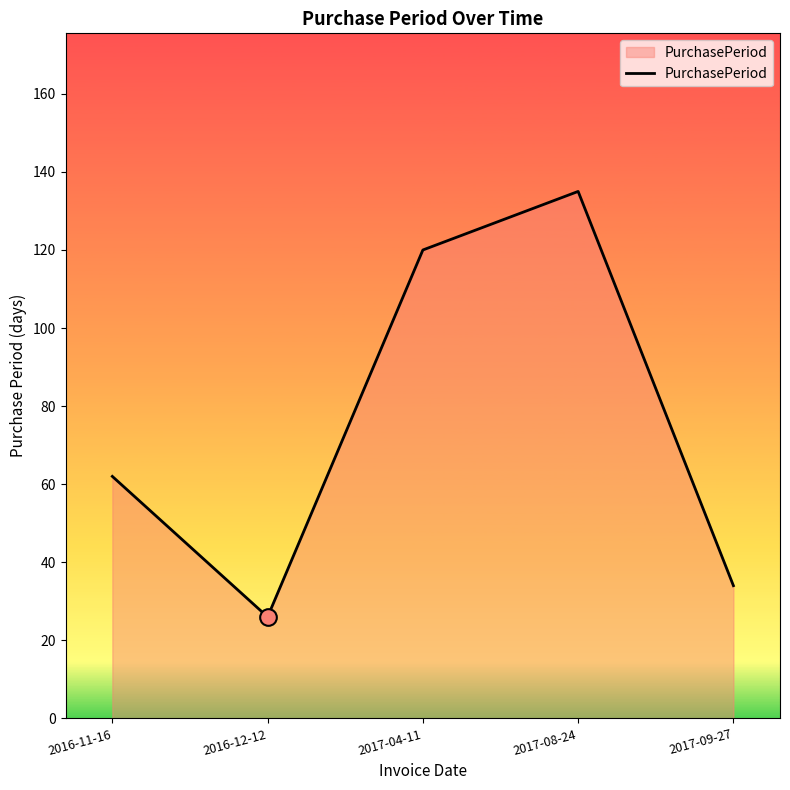

Reading right to left, extract all data points from this chart.

2017-09-27=34	2017-08-24=135	2017-04-11=120	2016-12-12=26	2016-11-16=62